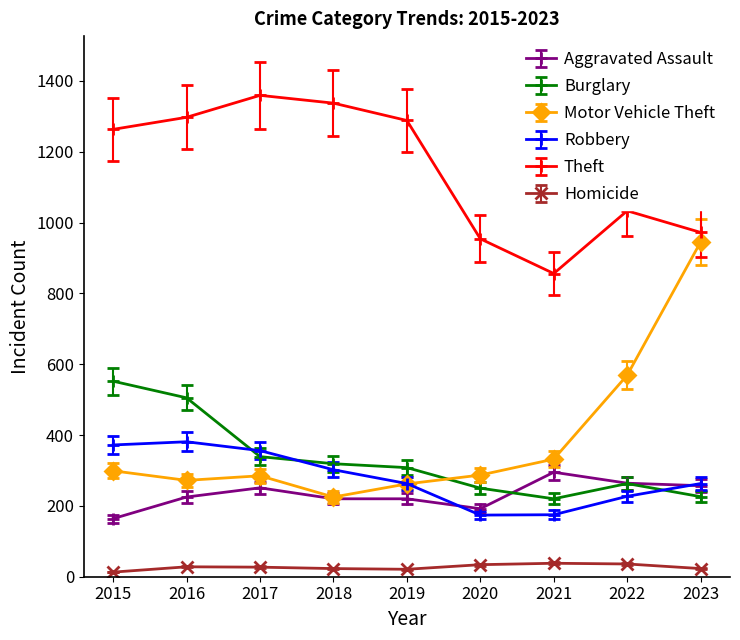

What are all the series names shown in the legend?

Aggravated Assault, Burglary, Motor Vehicle Theft, Robbery, Theft, Homicide